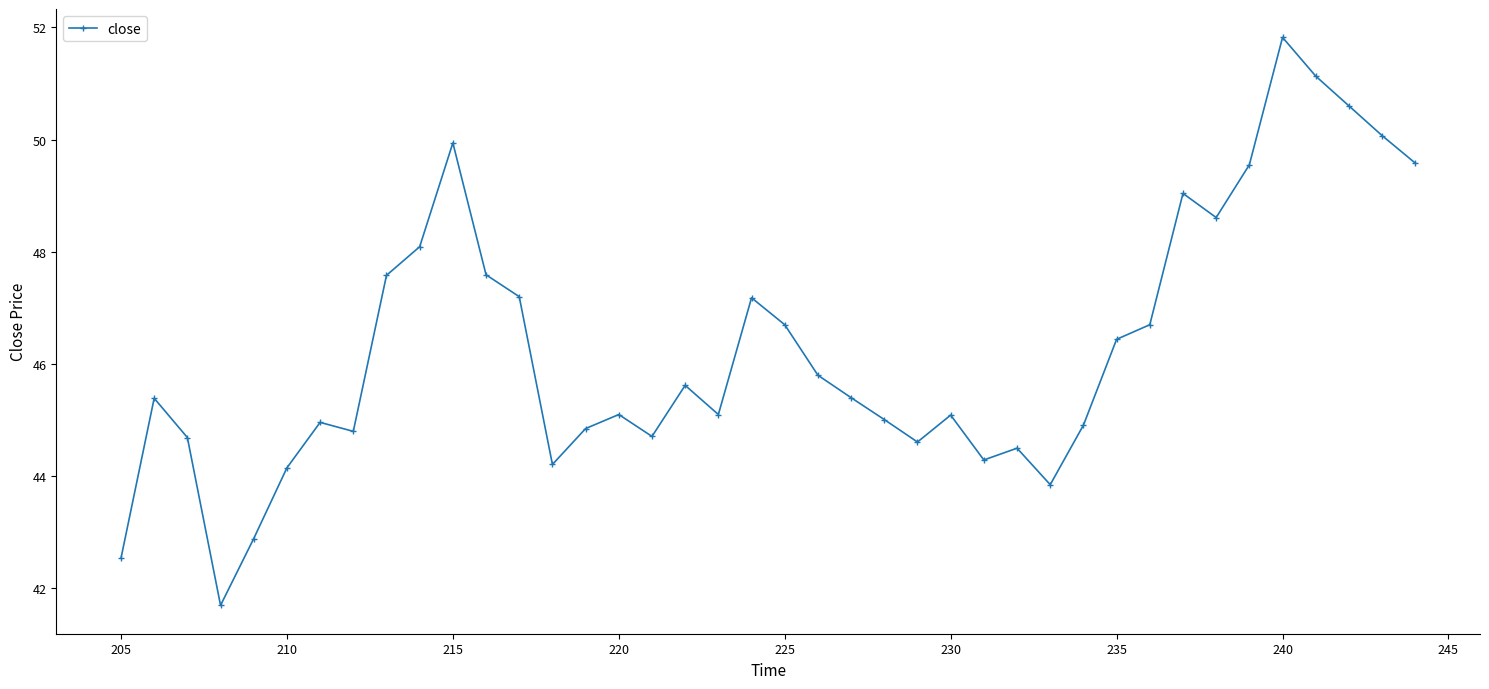

True or false: the data shows 60.5 at 220.

False